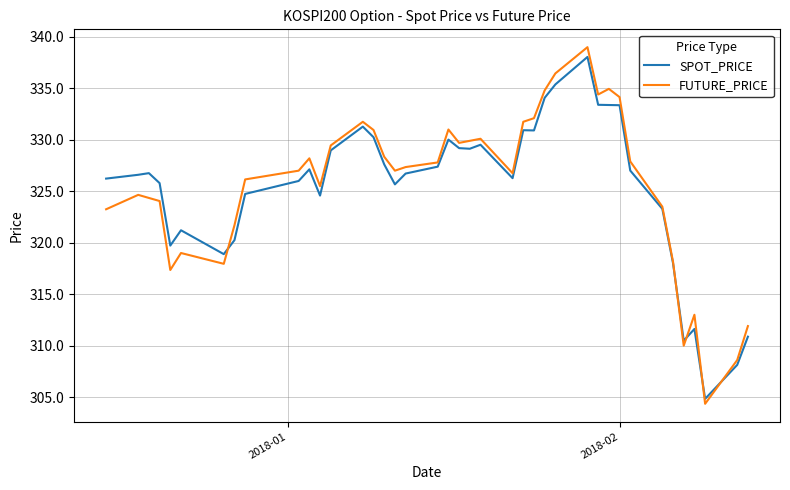

Which series has the widest spread of values?

FUTURE_PRICE